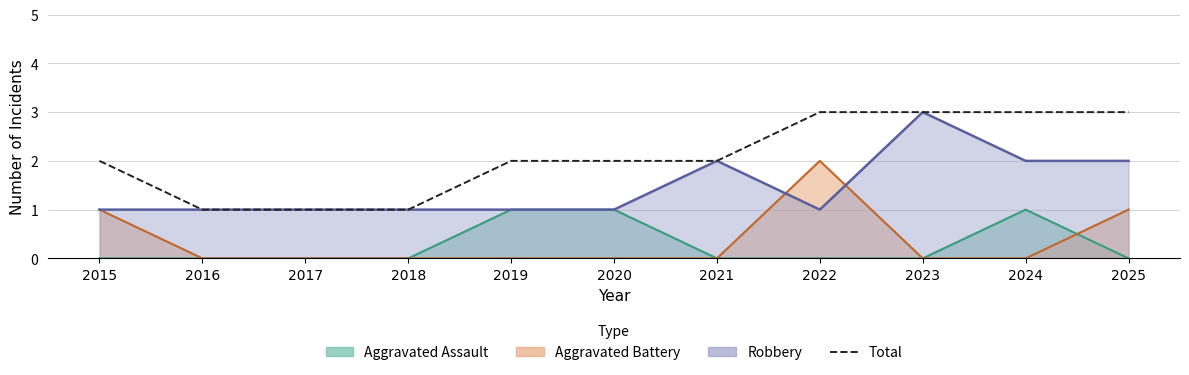

Count the values in the range 1 to 3.

11